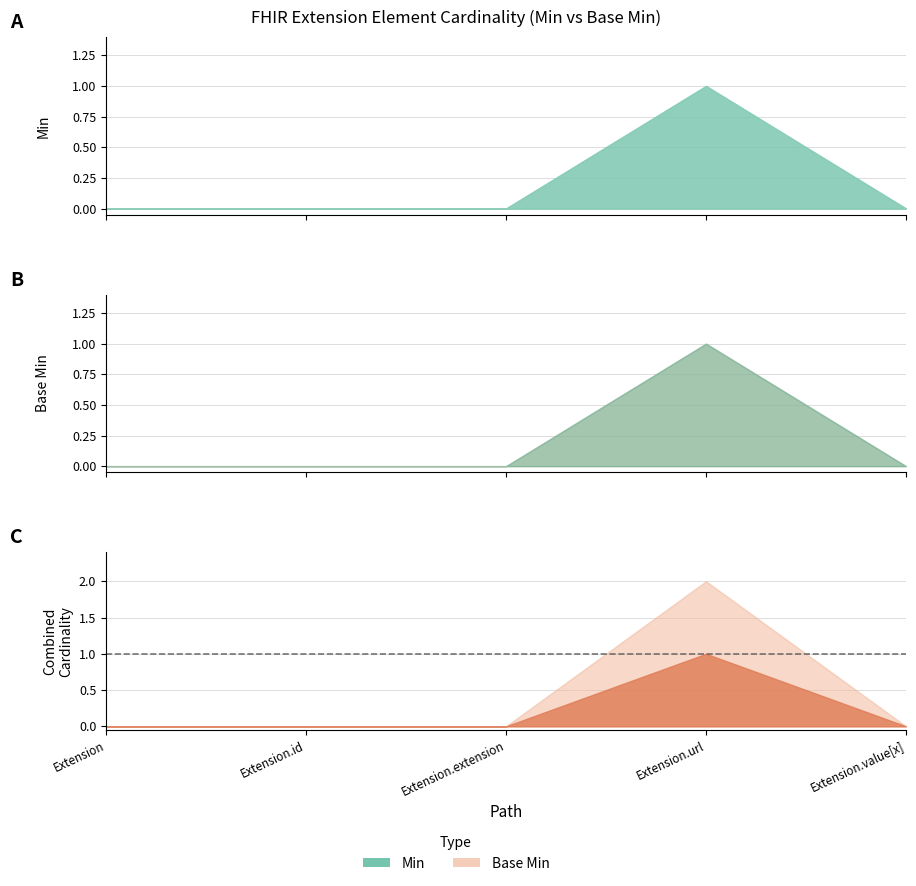

At which category is the sum across all series the highest?

Extension.url